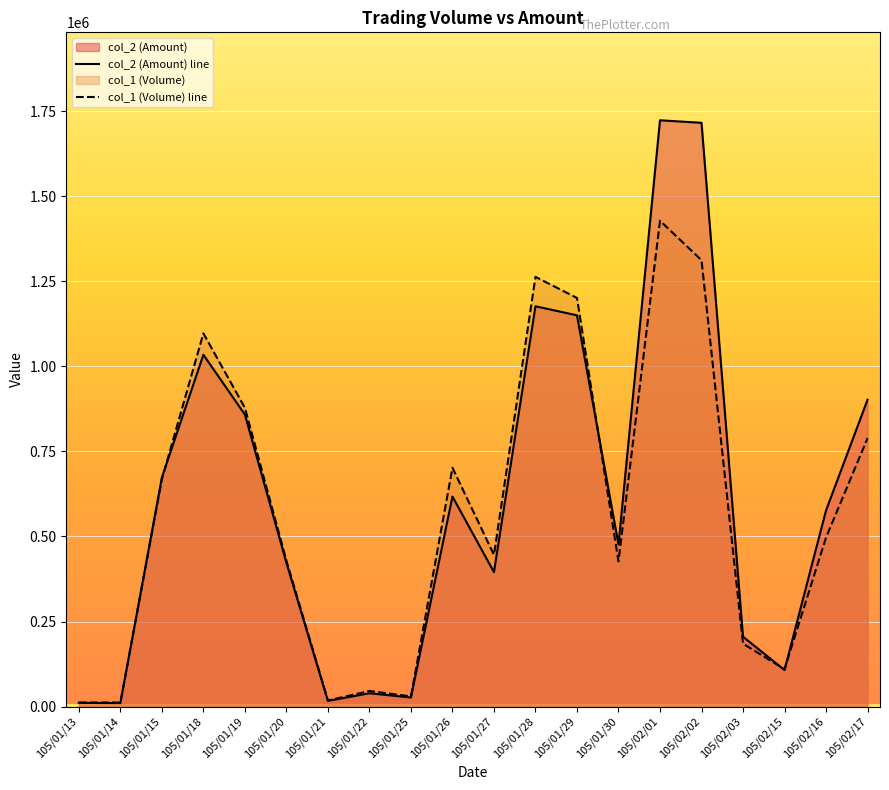

What position from the left is 105/01/13?

1